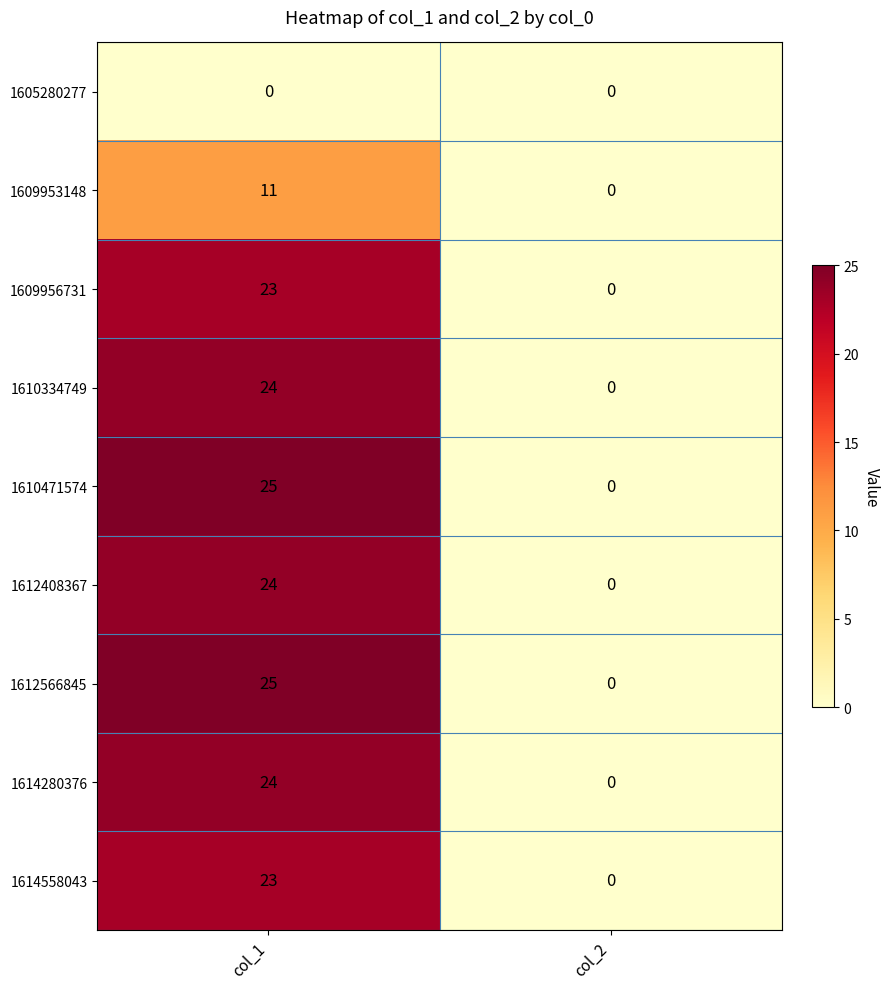

Where is 1612566845 nearest to the value 12?

col_2